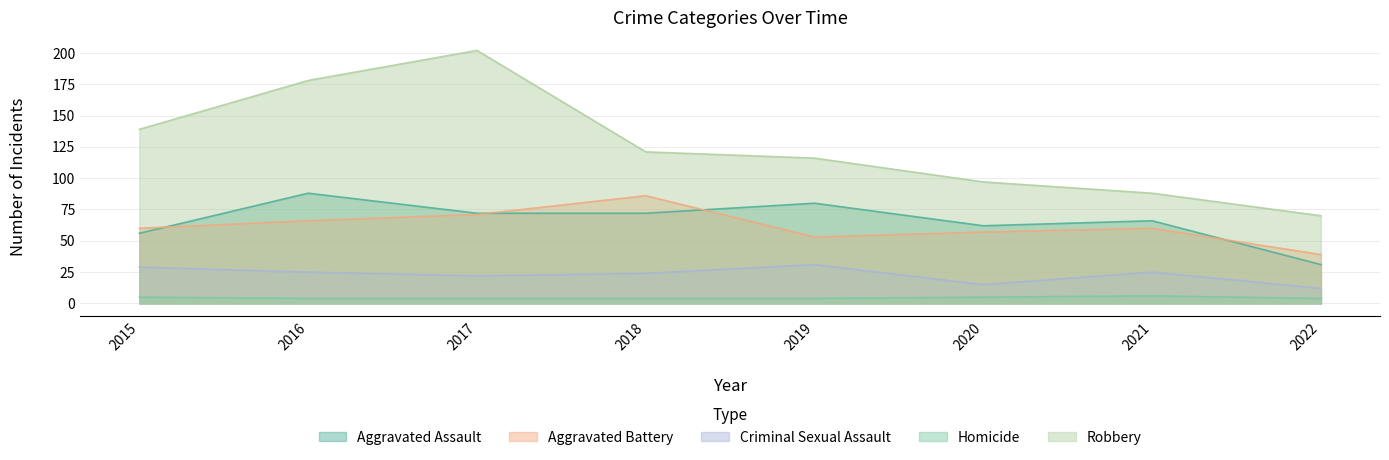

What is the minimum value for Robbery?

70